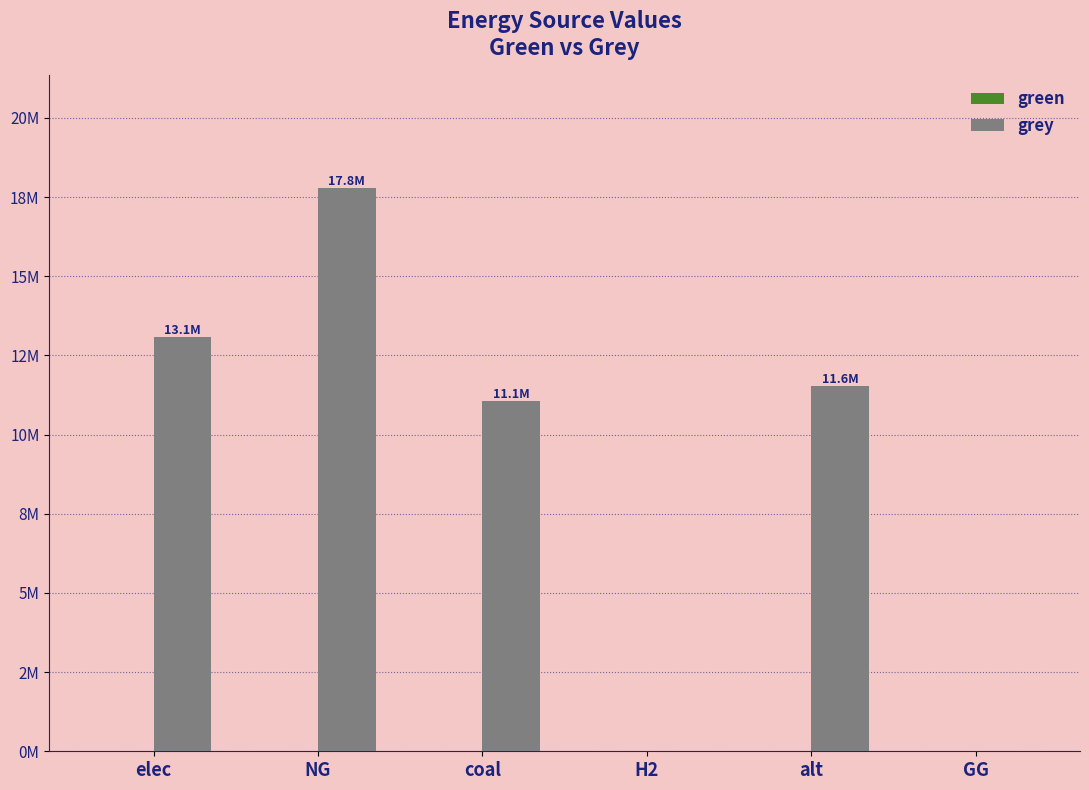

Does the chart contain any negative values?

No